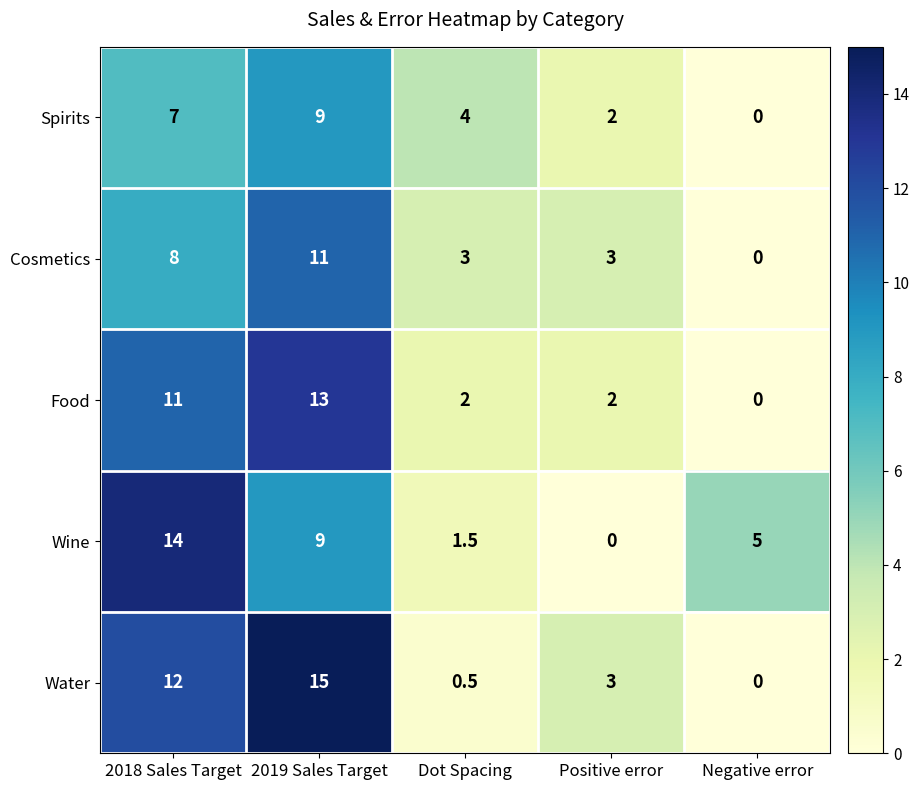

What is the sum of all Cosmetics values?

25.0